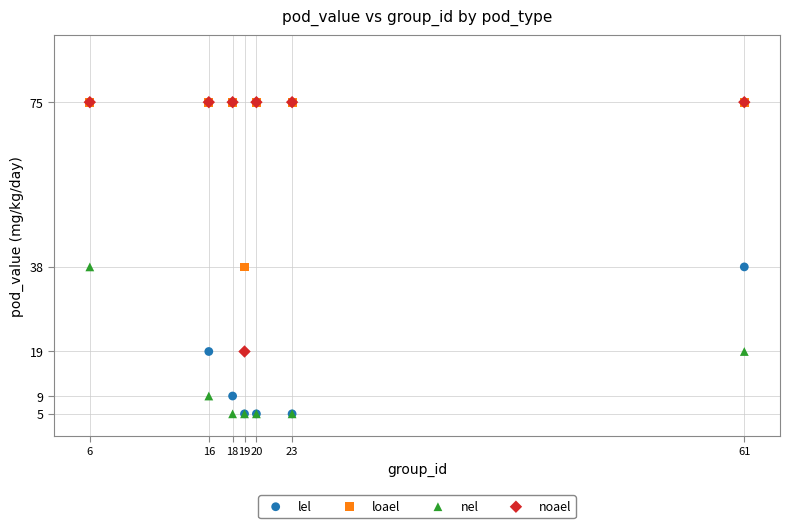

Which series has the widest spread of Y values?

lel